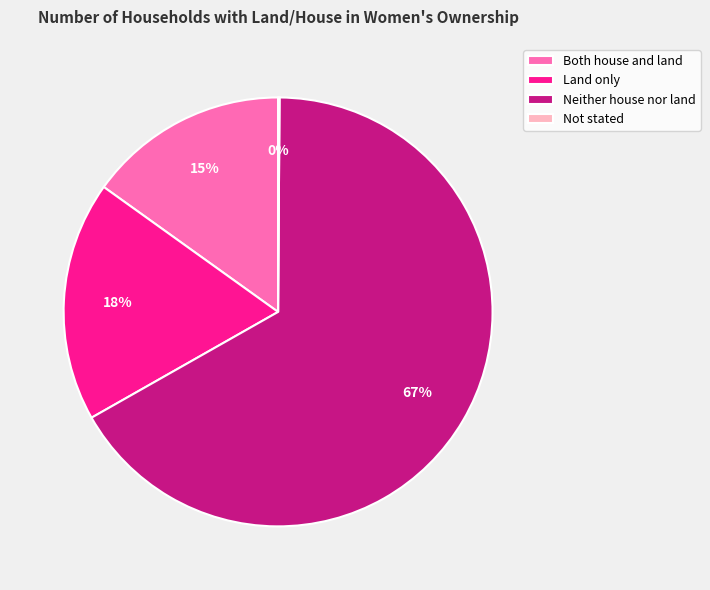

To the nearest percent, what percentage of the pie is Both house and land?

15%